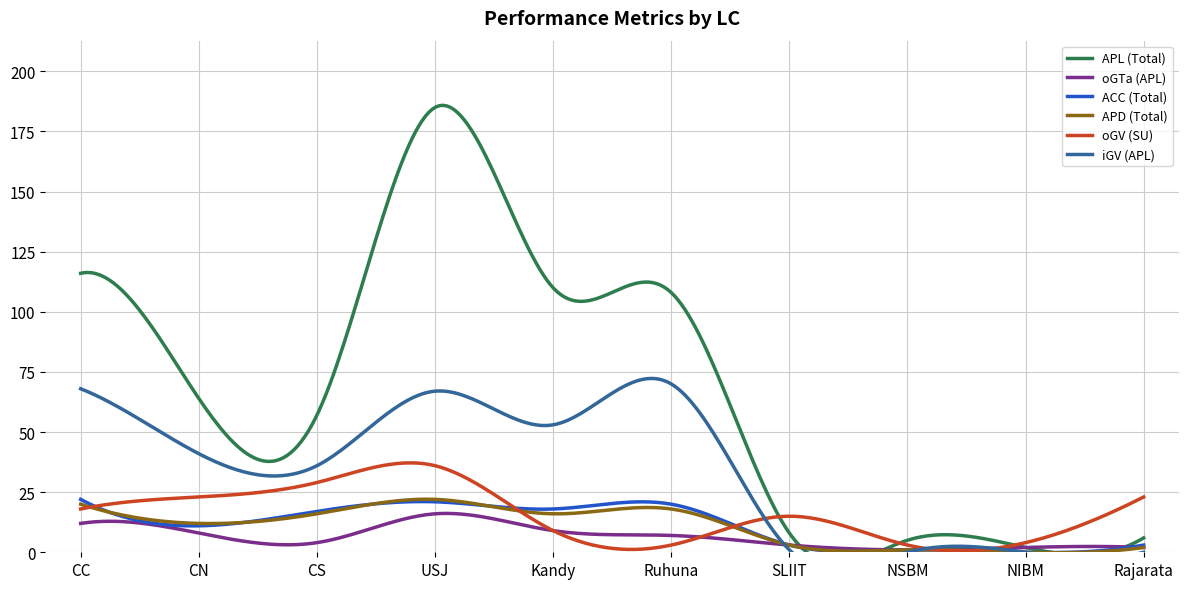

Where is the first local maximum for APL (Total)?

USJ